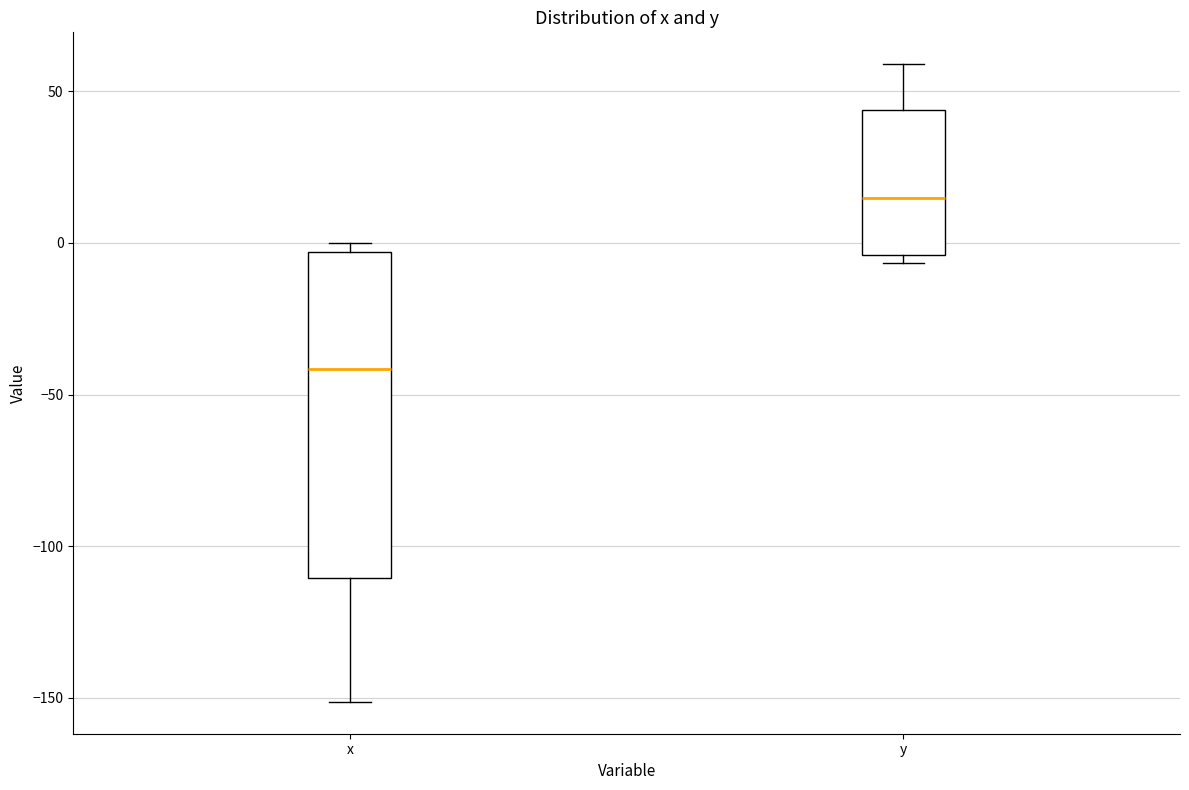

Where is the lower edge of the box for x on the y-axis? The values are not printed on the chart, so give them approximately, as read against the axis.

-110